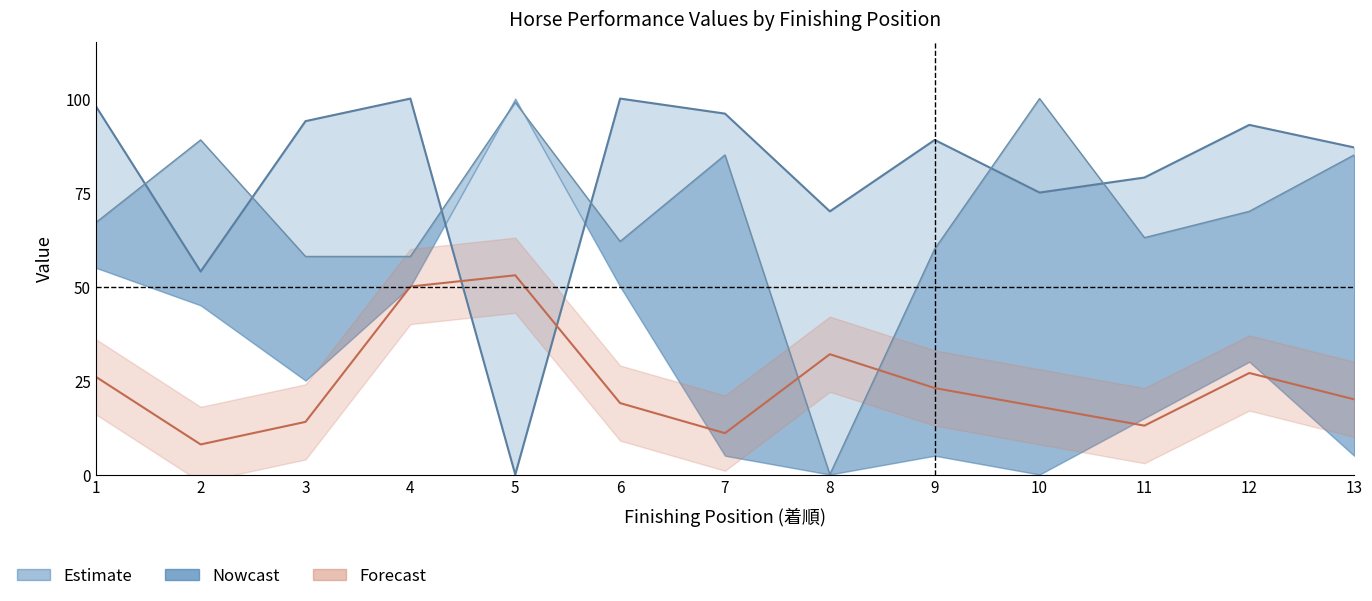

Which has a higher value, 4 or 1?

4